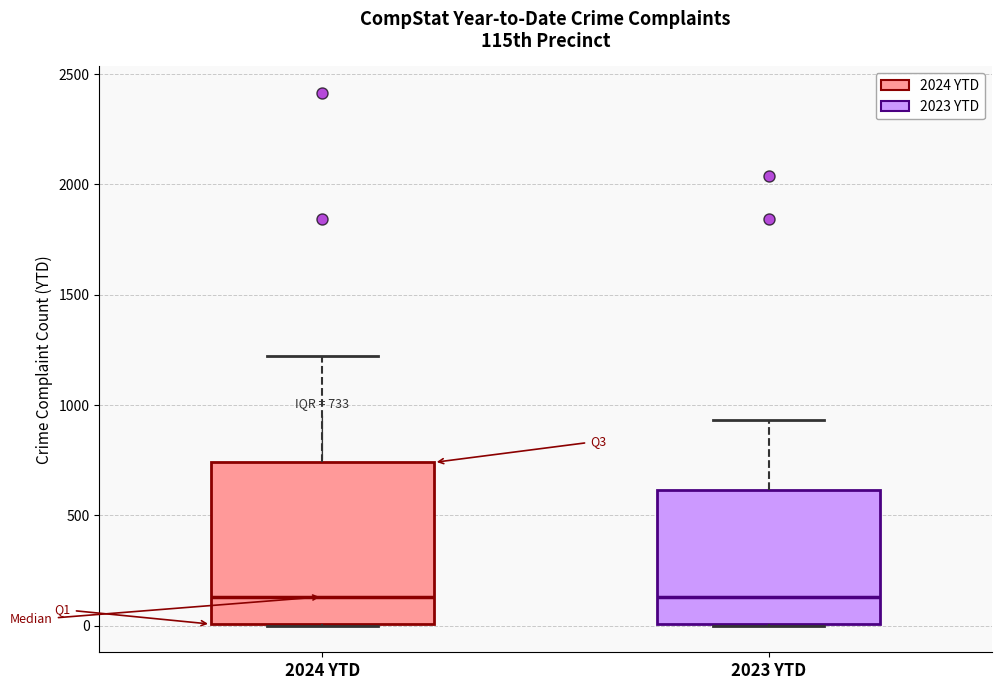

Which box is the tallest, from its lower edge to its upper edge?

2024 YTD